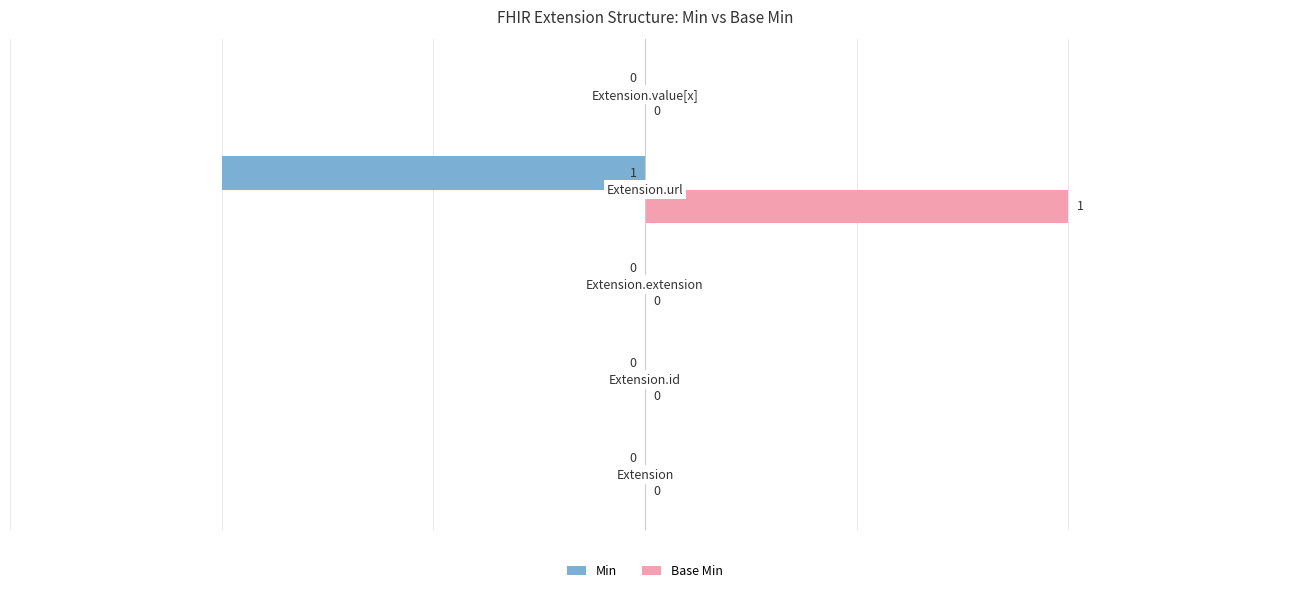

What are all the series names shown in the legend?

Min, Base Min